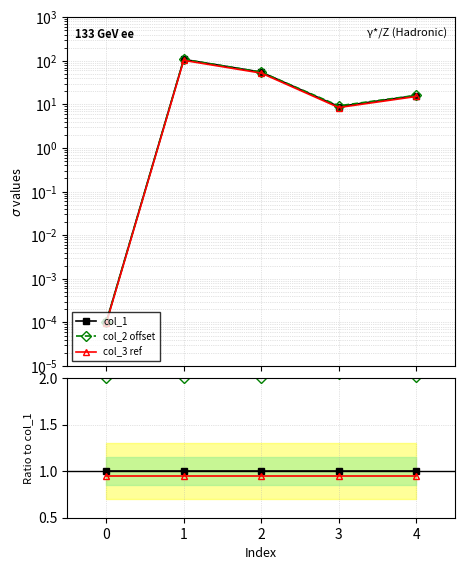

True or false: col_3 ref and col_2 offset intersect in this chart.

False